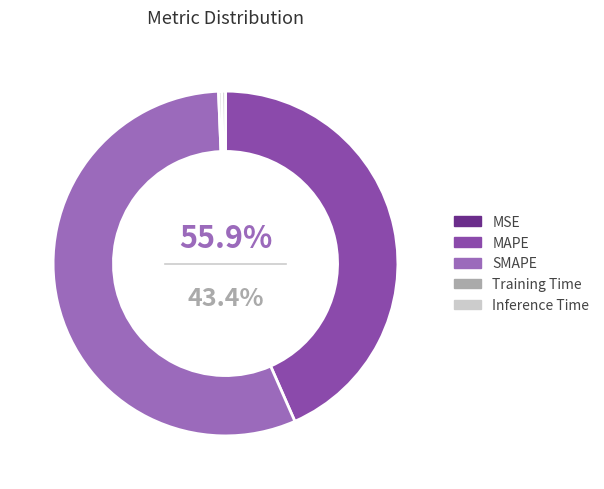

Which slice is the largest?

SMAPE